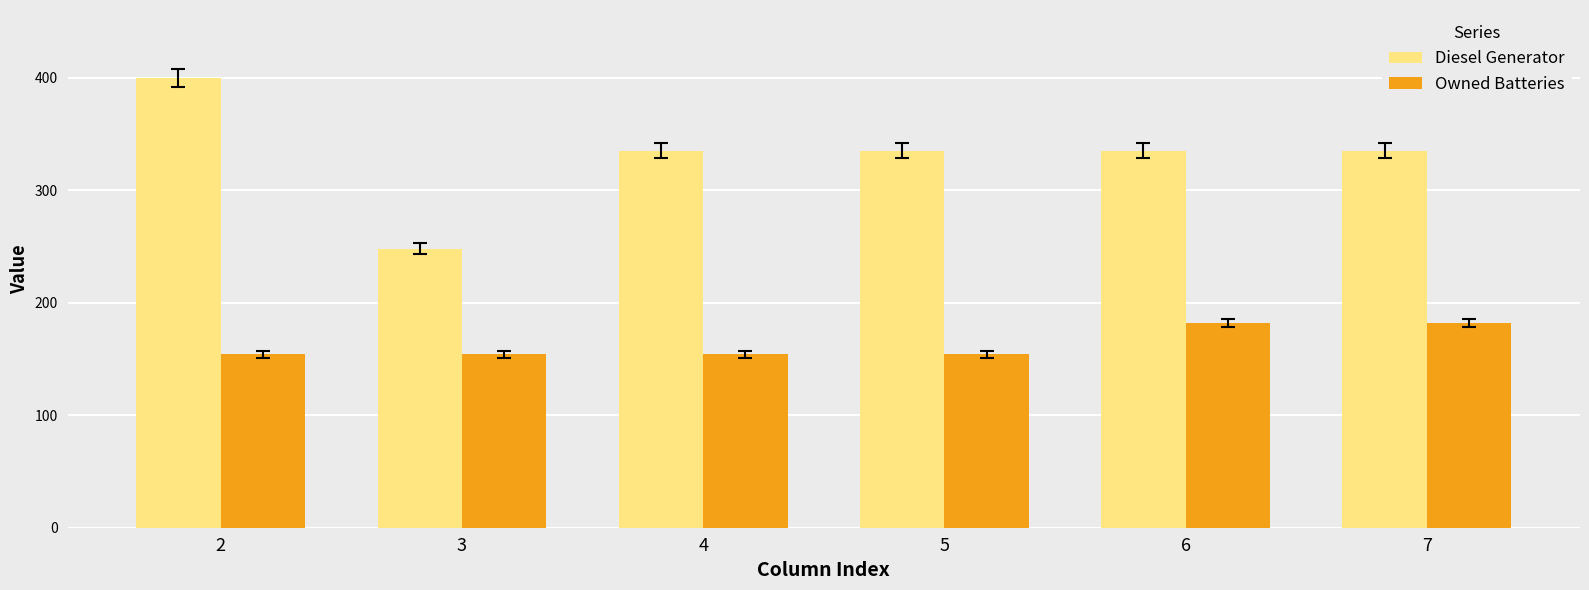

How many distinct data groups are displayed?

2